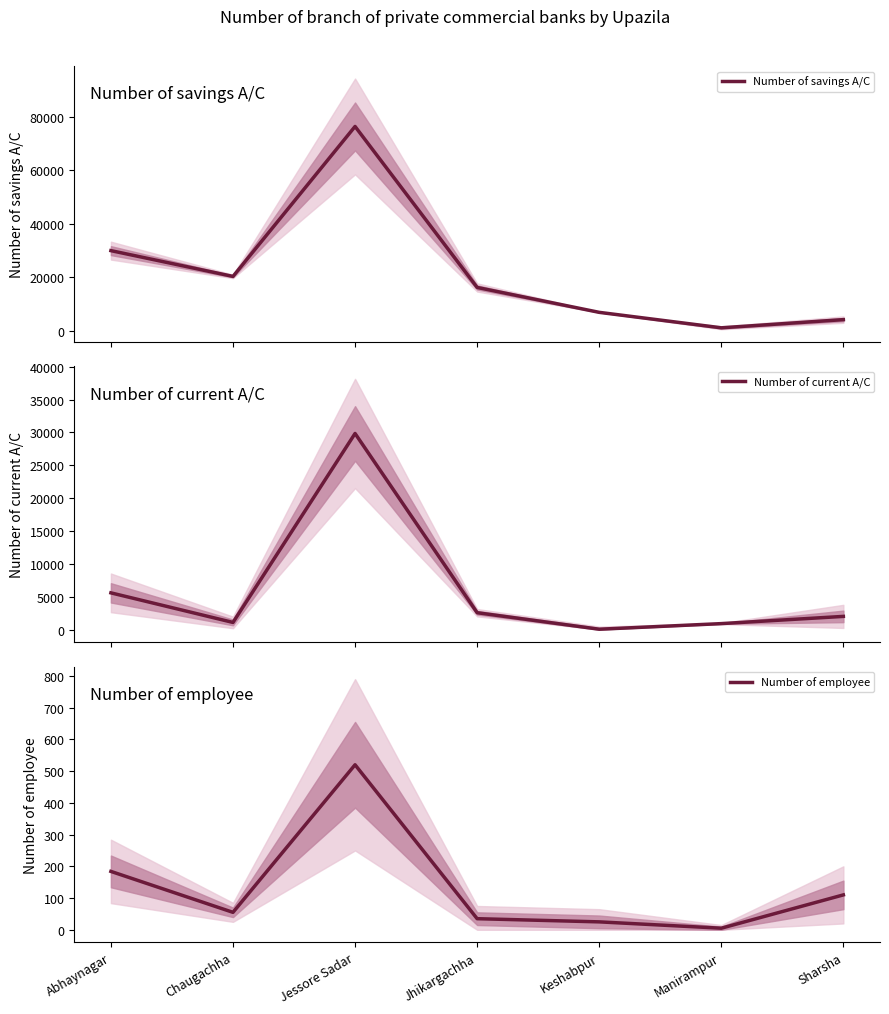

What is the sum of all Number of current A/C values?

42009